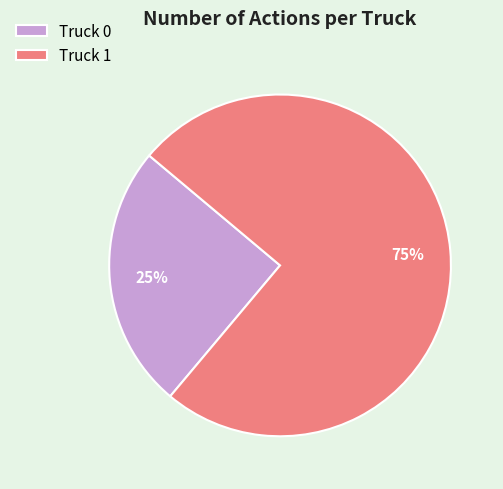

How many slices are in this pie chart?

2